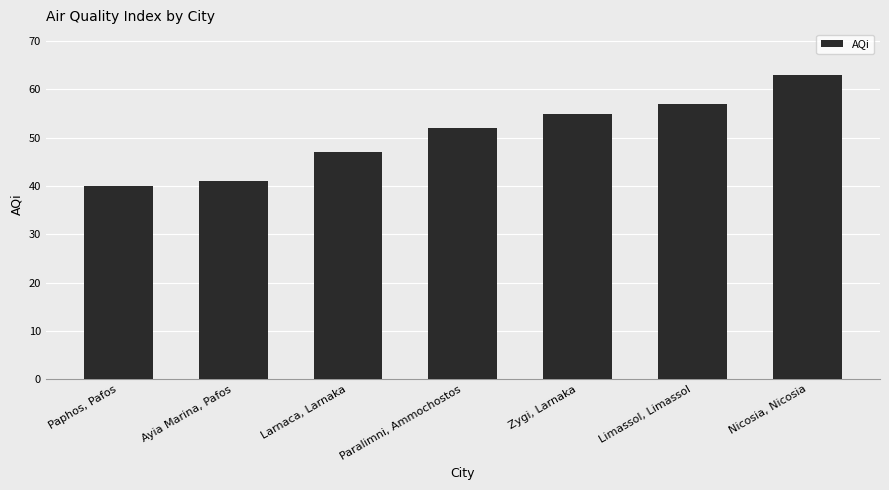

List the labels in order of value, largest first.

Nicosia, Nicosia, Limassol, Limassol, Zygi, Larnaka, Paralimni, Ammochostos, Larnaca, Larnaka, Ayia Marina, Pafos, Paphos, Pafos